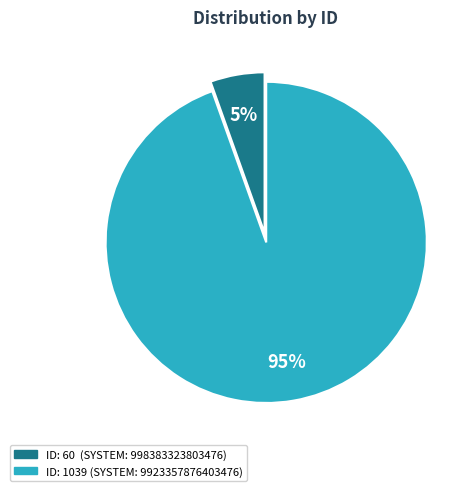

Is there a majority slice in this chart?

Yes